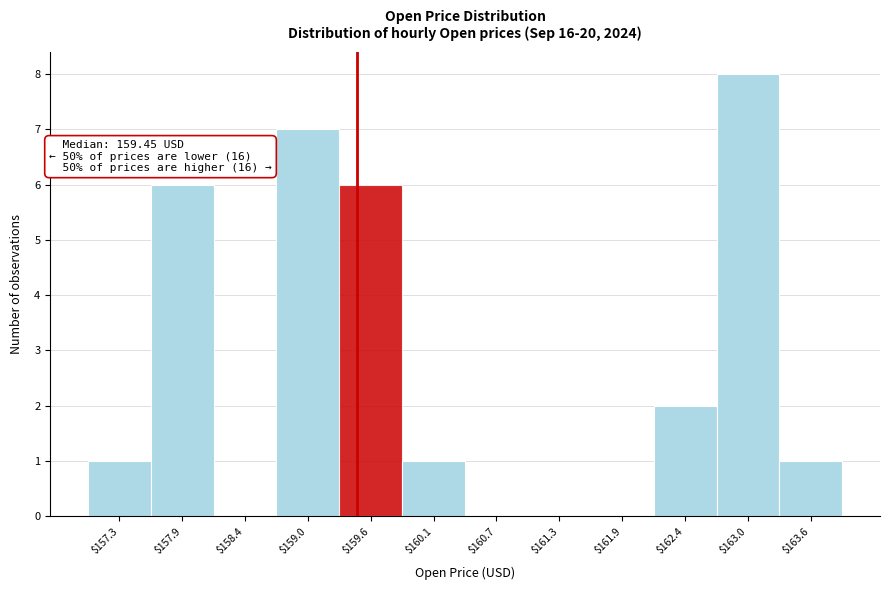

Over which range of the x-axis is the bar tallest?

162.7 to 163.3